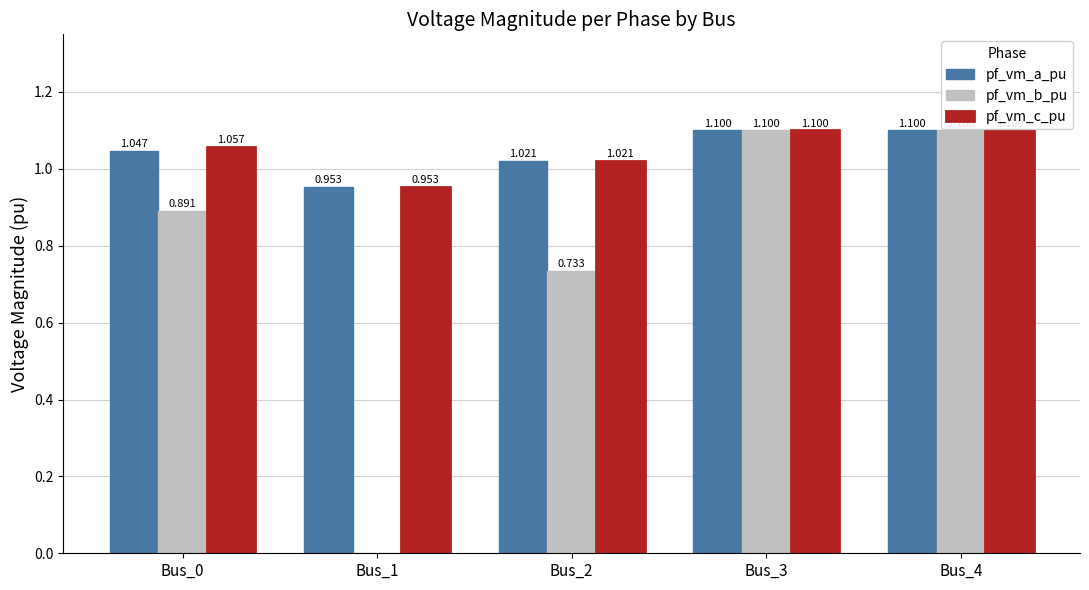

The pf_vm_b_pu series shows 1.1 at Bus_3. True or false?

True